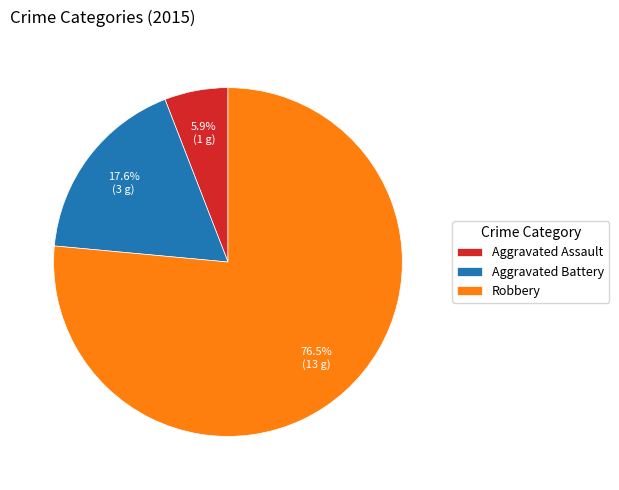

Rank the categories by value from lowest to highest.

Aggravated Assault, Aggravated Battery, Robbery